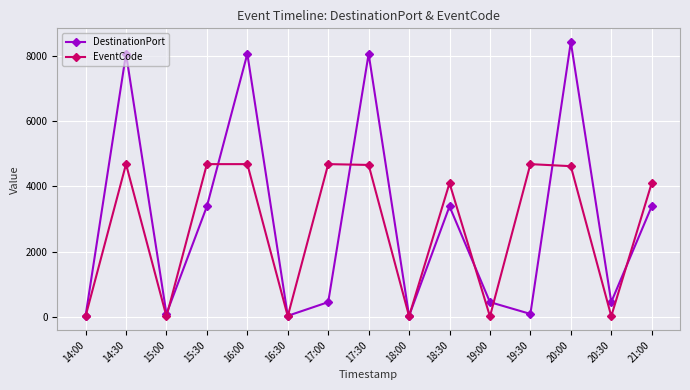

Is this an area chart (filled region under the line)?

No